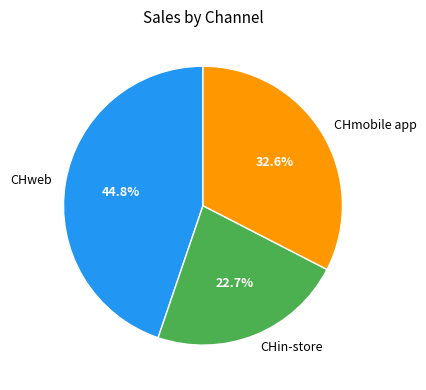

What portion of the pie excludes CHweb?

55.2%